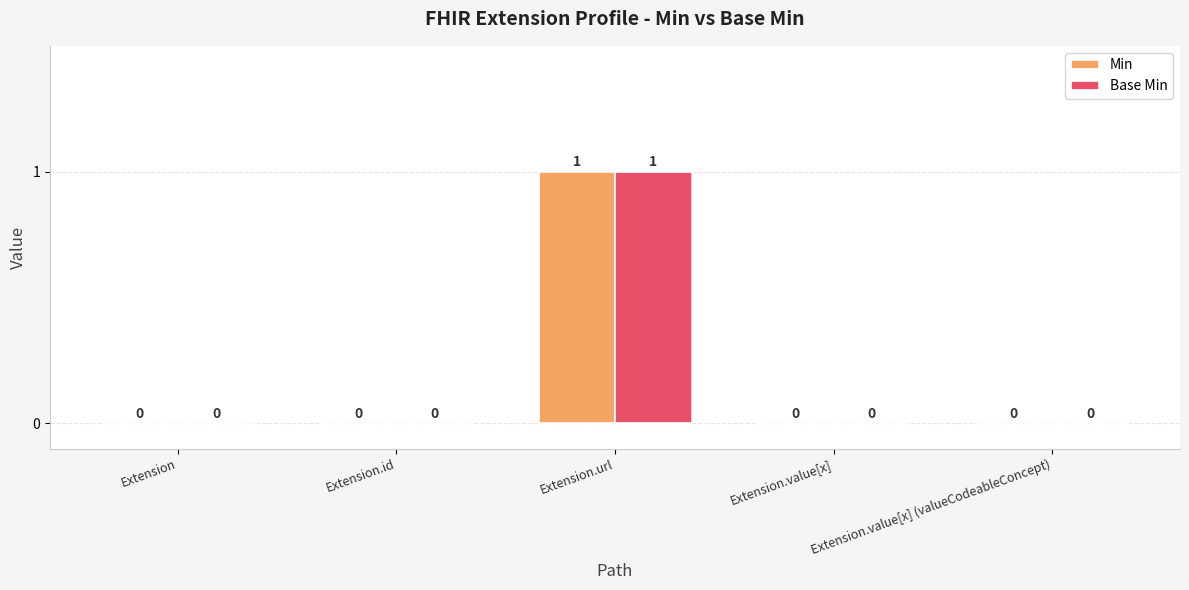

At which category is the sum across all series the highest?

Extension.url